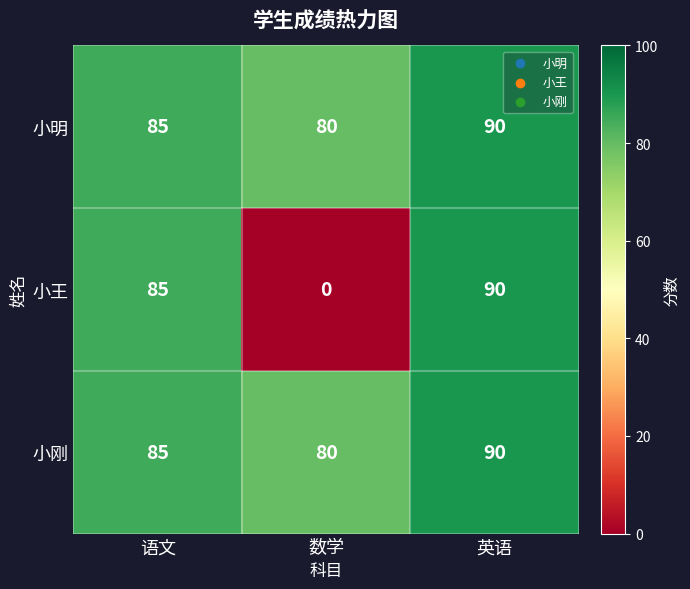

At which category is the sum across all series the highest?

英语